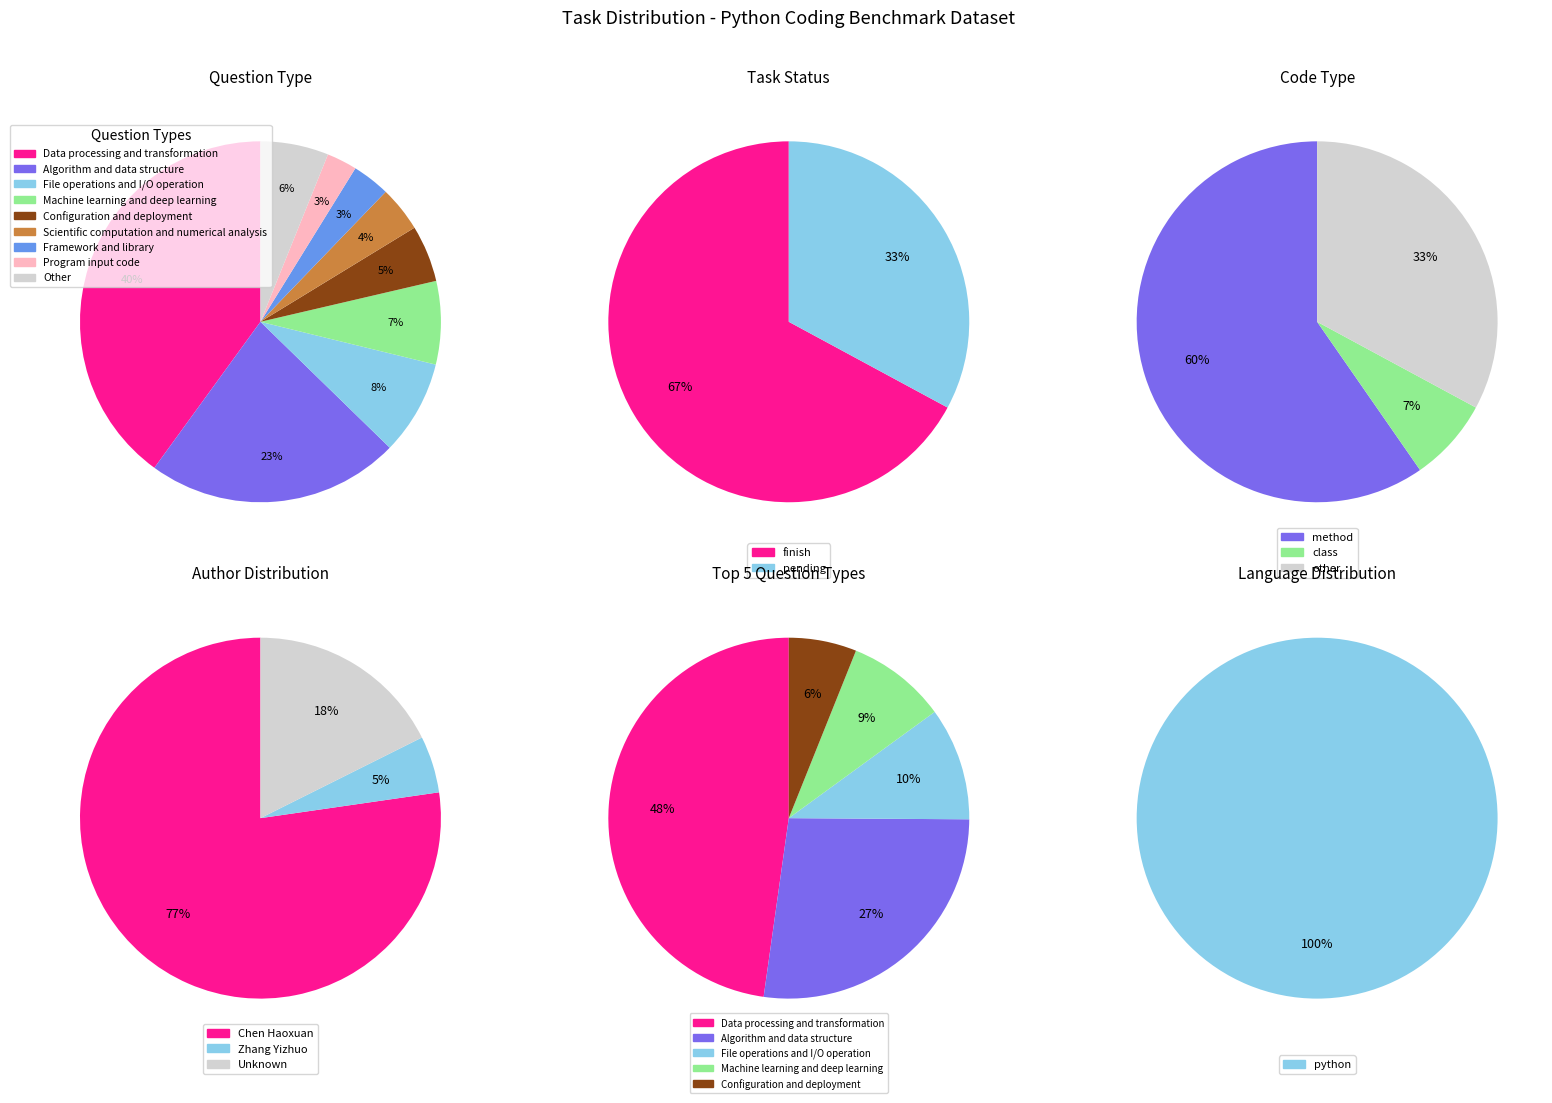

To the nearest percent, what is the difference between the Other and Machine learning and deep learning slice percentages?

1%